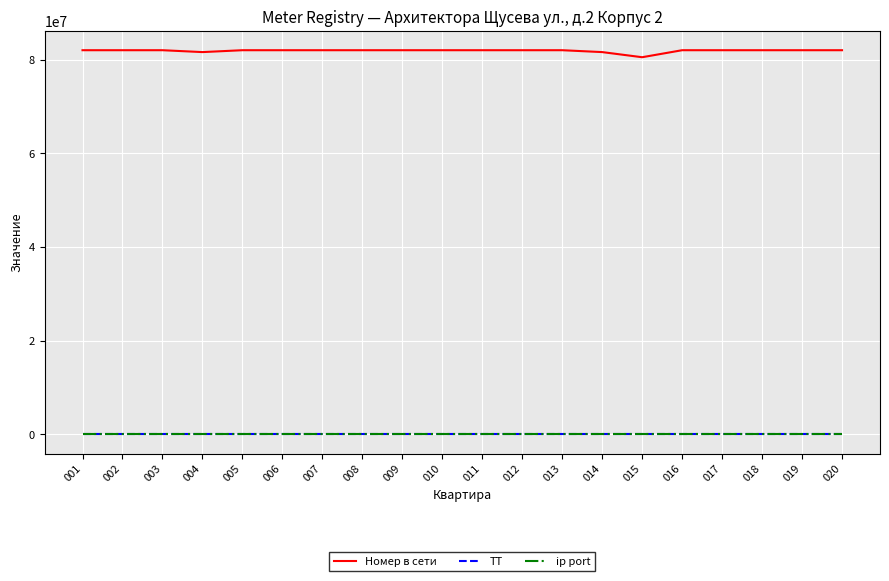

What is the average value of the ТТ series?

1